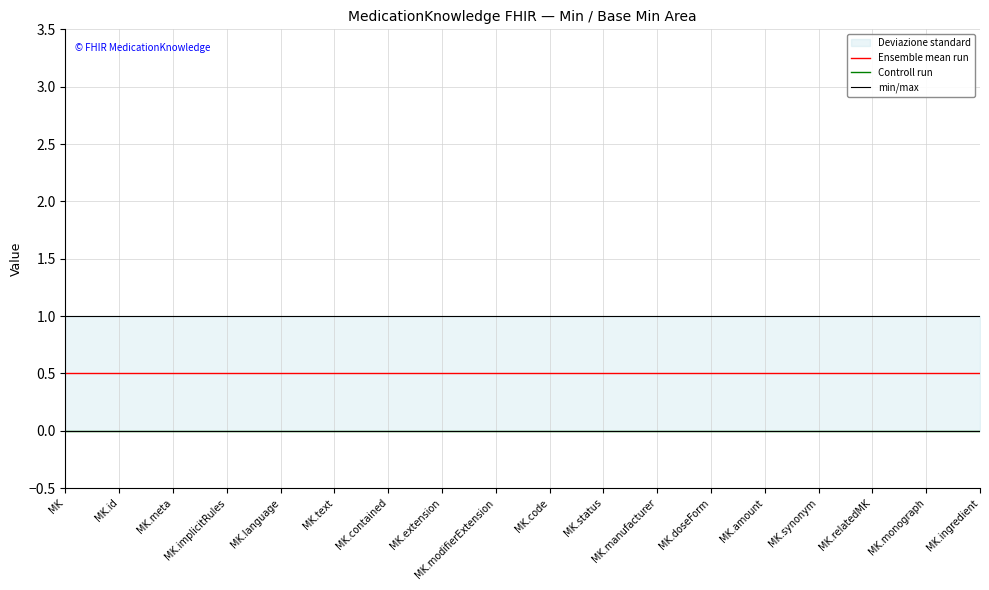

Does the chart have visible grid lines?

Yes